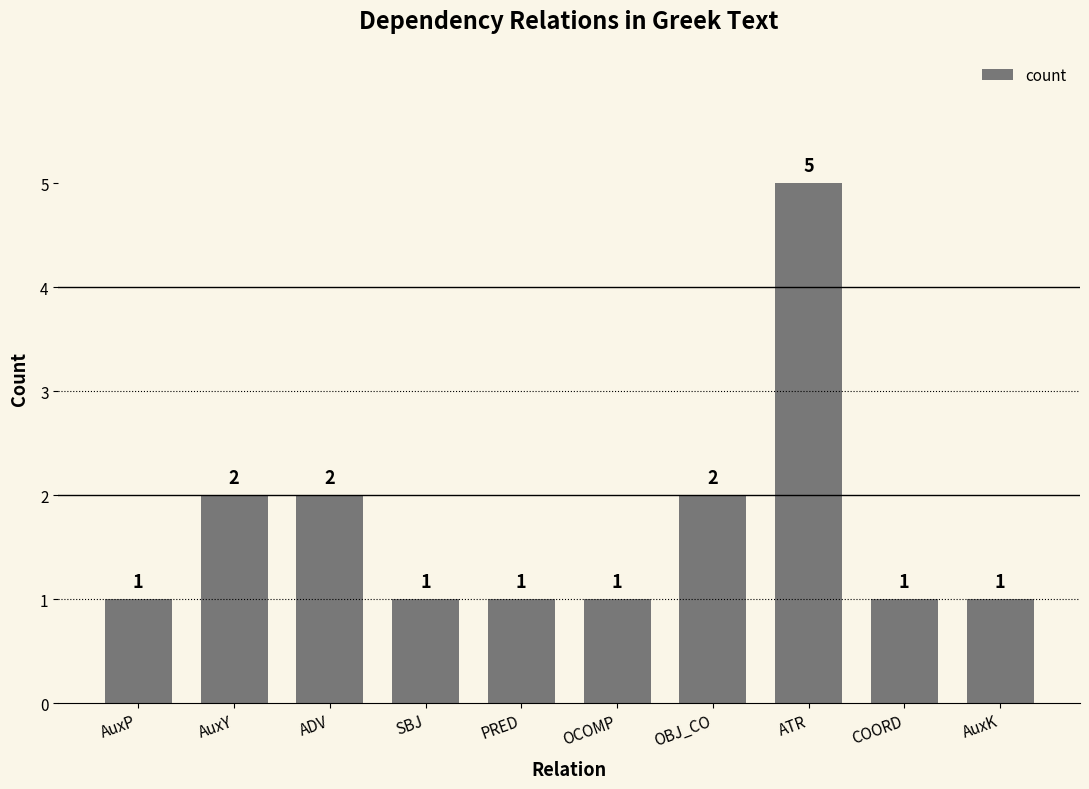

What is the maximum value shown in the chart?

5